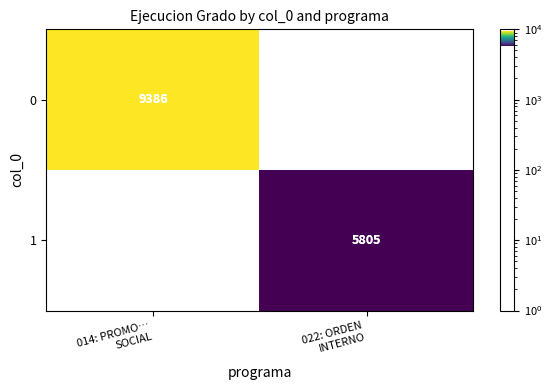

What is the highest value of the 0 series?

9386